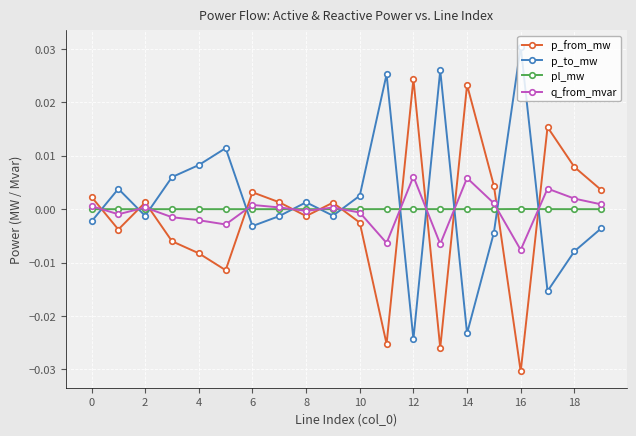

Rank the series by their maximum value, from lowest to highest.

pl_mw, q_from_mvar, p_from_mw, p_to_mw